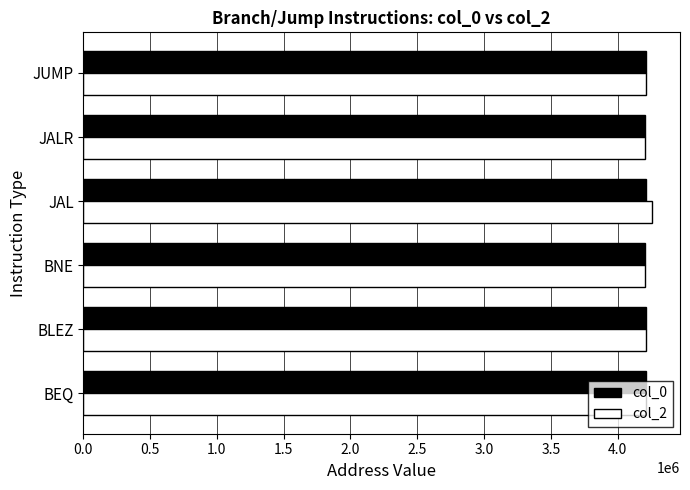

What are all the series names shown in the legend?

col_0, col_2